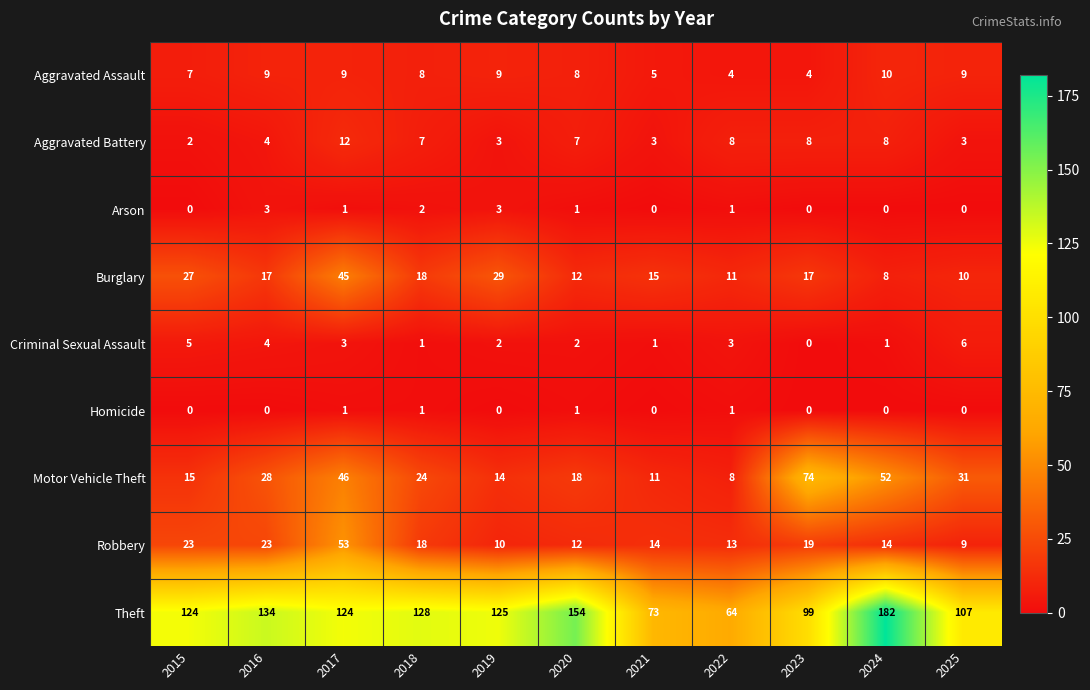

Where does the Motor Vehicle Theft series first go above 24?

2016